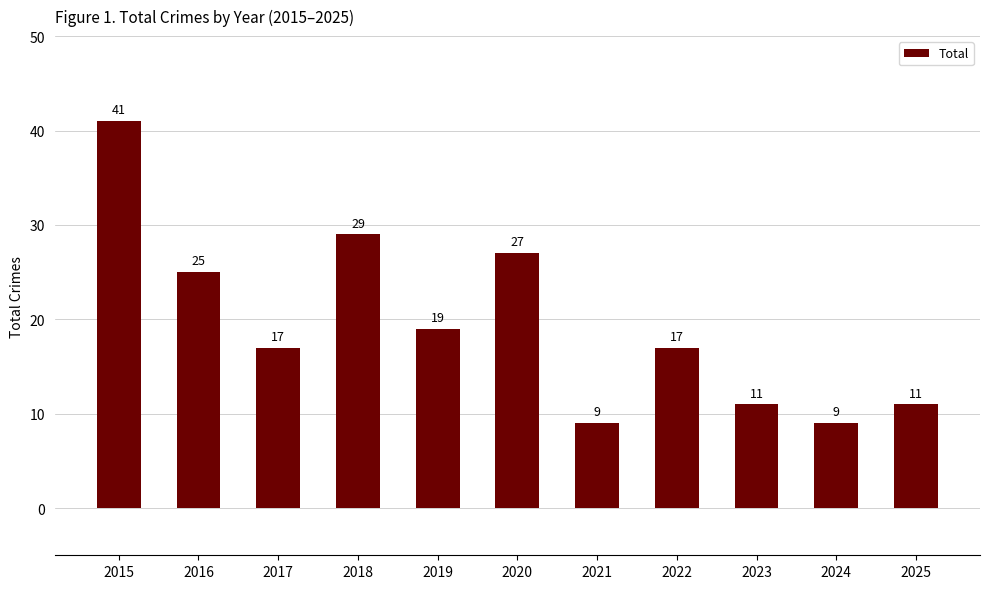

What is the average value?

20